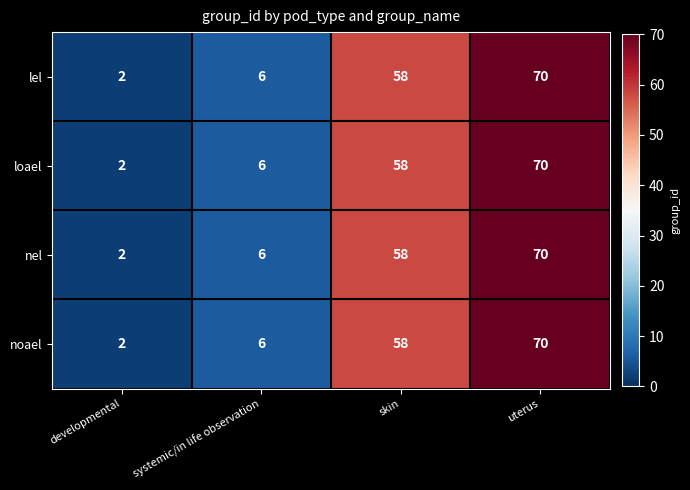

How many distinct data groups are displayed?

4